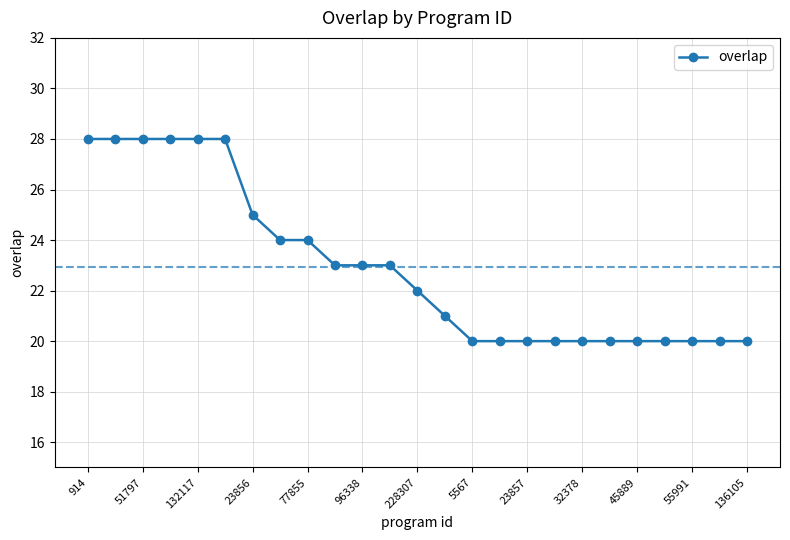

What is the value of the 6th point from the left?

28